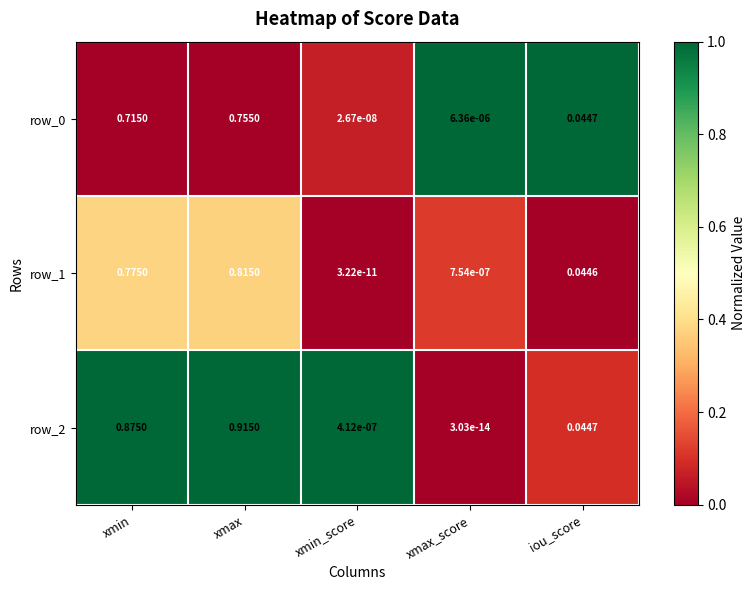

Where is row_2 nearest to the value 0?

xmax_score